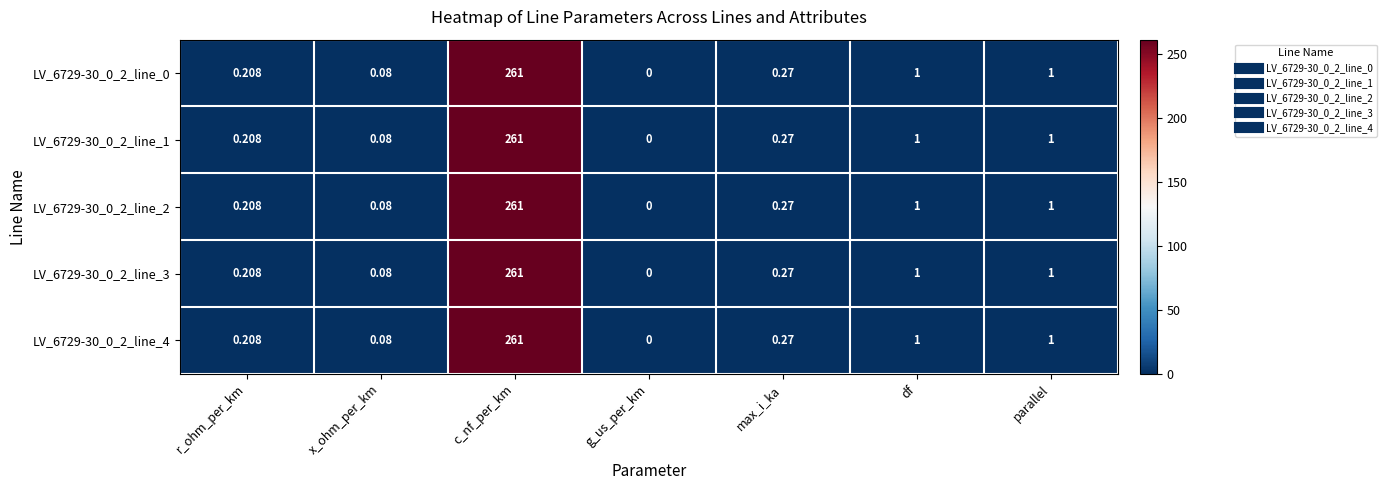

At which category is the sum across all series the highest?

c_nf_per_km